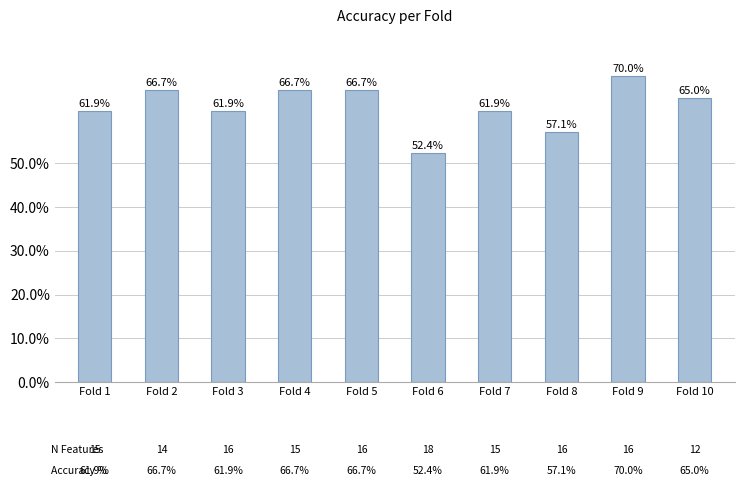

Reading right to left, transcribe all the data shown in this chart.

Fold 10=0.7	Fold 9=0.7	Fold 8=0.6	Fold 7=0.6	Fold 6=0.5	Fold 5=0.7	Fold 4=0.7	Fold 3=0.6	Fold 2=0.7	Fold 1=0.6